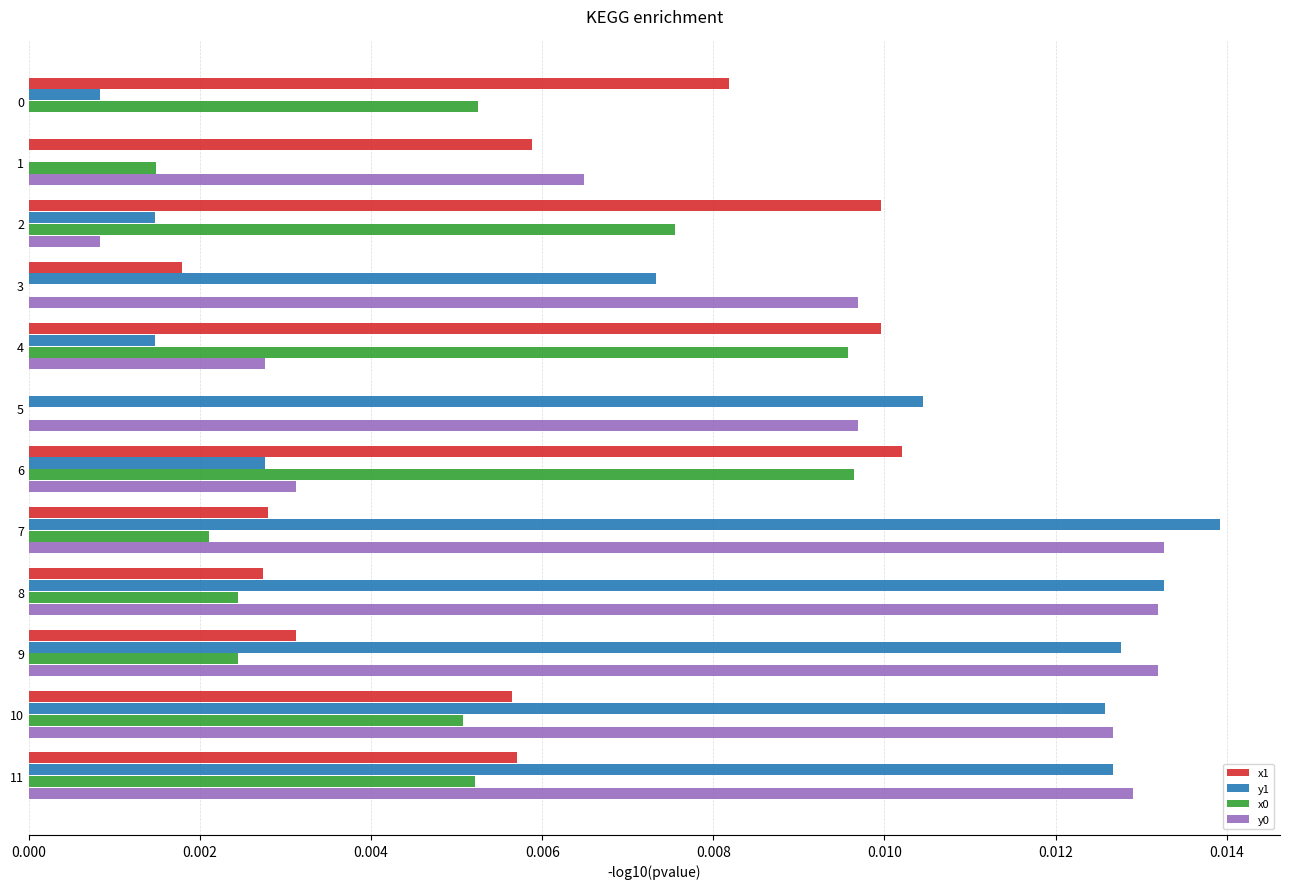

The value of y1 at 9 is 0.0. True or false?

True